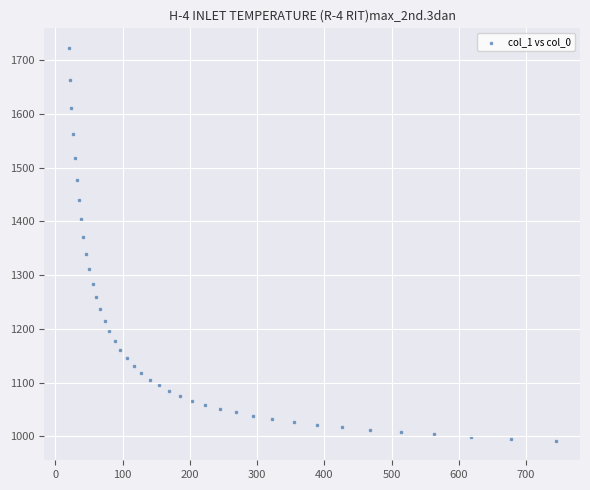

What is the range of X values (max minus min)?

723.9